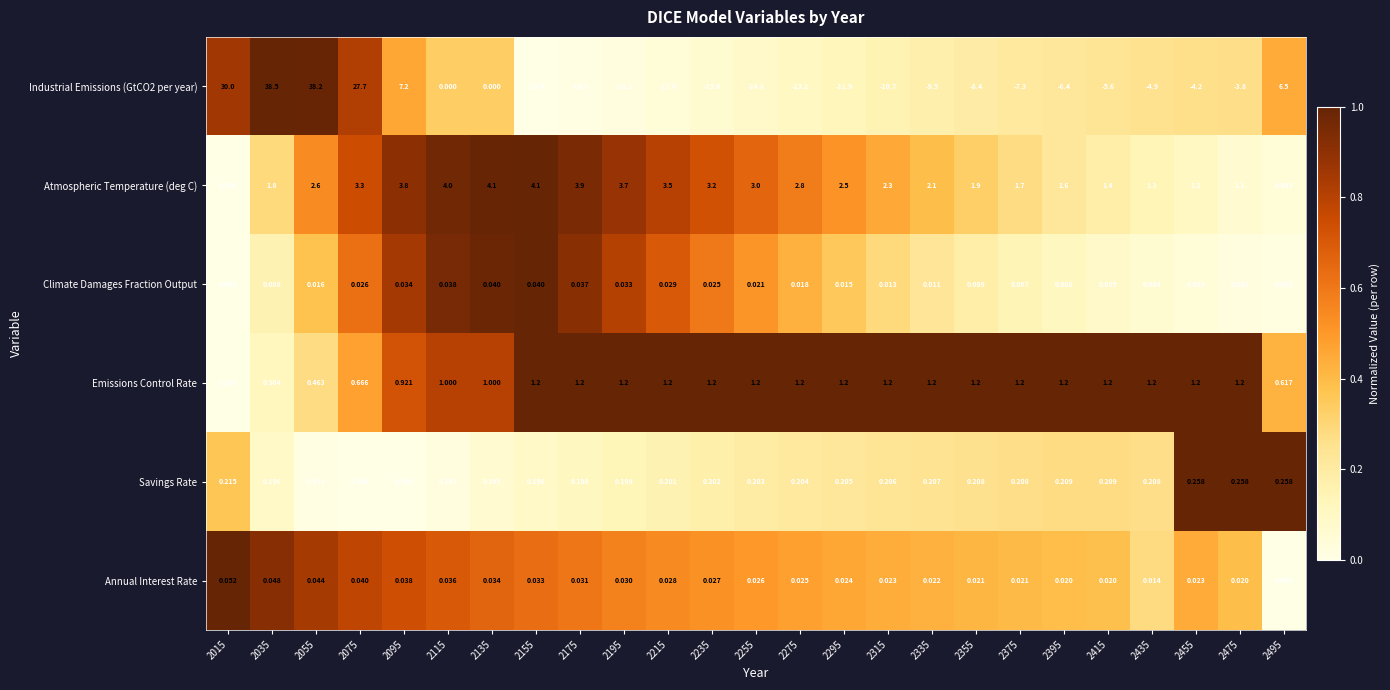

Is the value of Savings Rate at 2075 greater than the value of Atmospheric Temperature (deg C) at 2335?

No